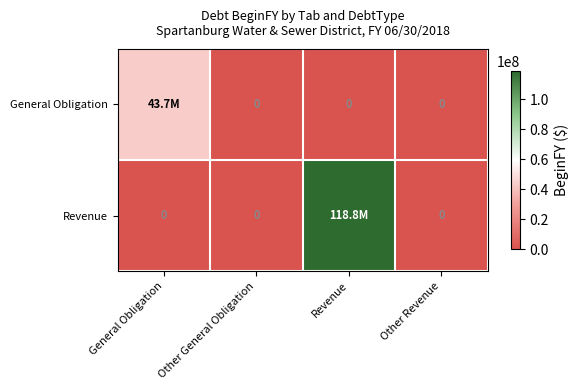

What is the difference between the Revenue values at Revenue and General Obligation?

118770000